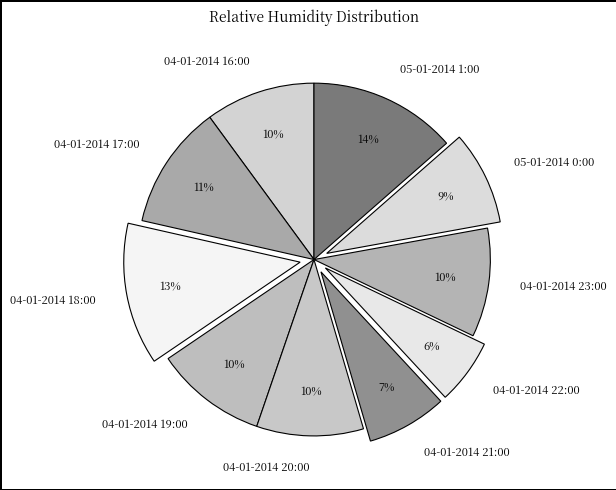

Is the sum of 04-01-2014 21:00 and 04-01-2014 22:00 greater than half?

No